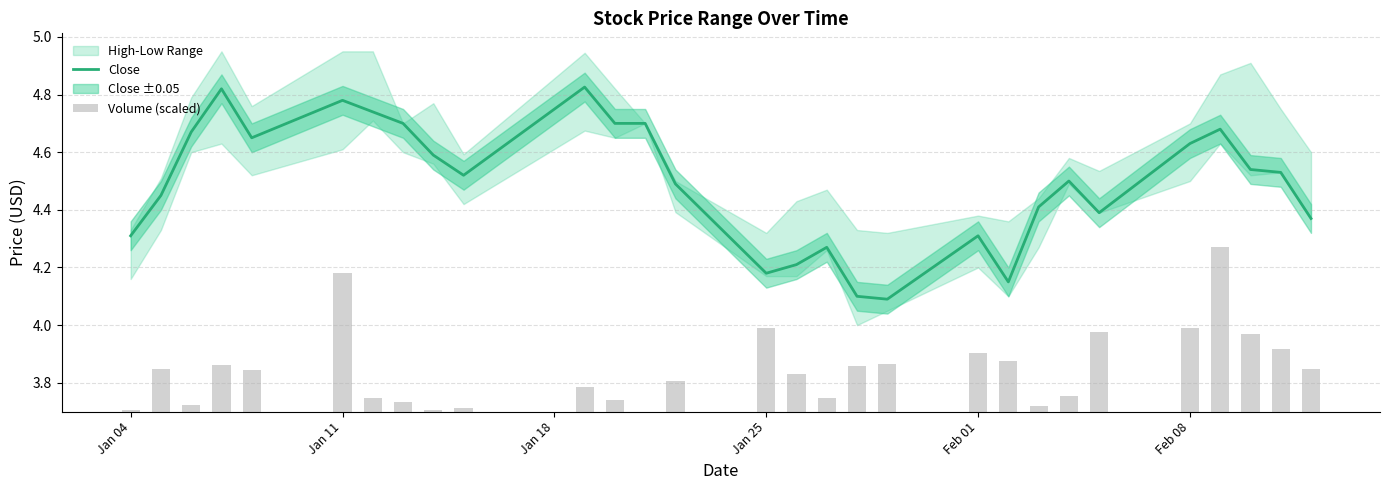

What is the total value across all series at Jan 25?

5.0